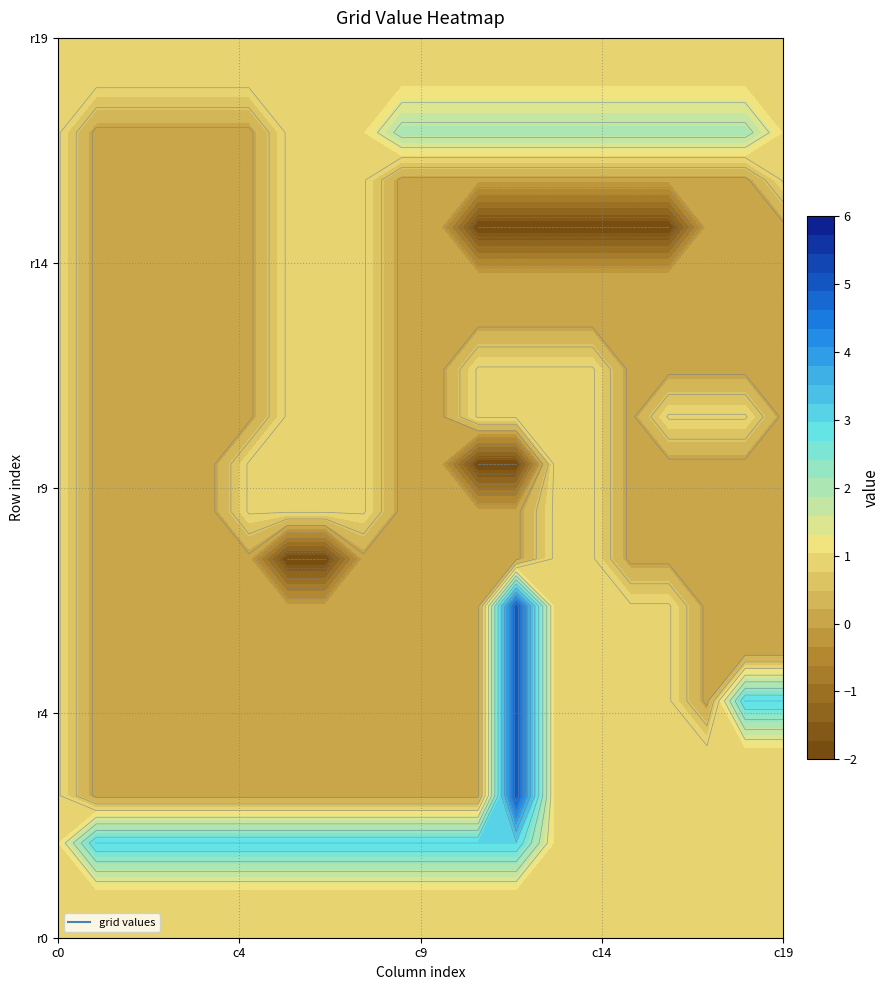

What is the total value across all series at 5?

9